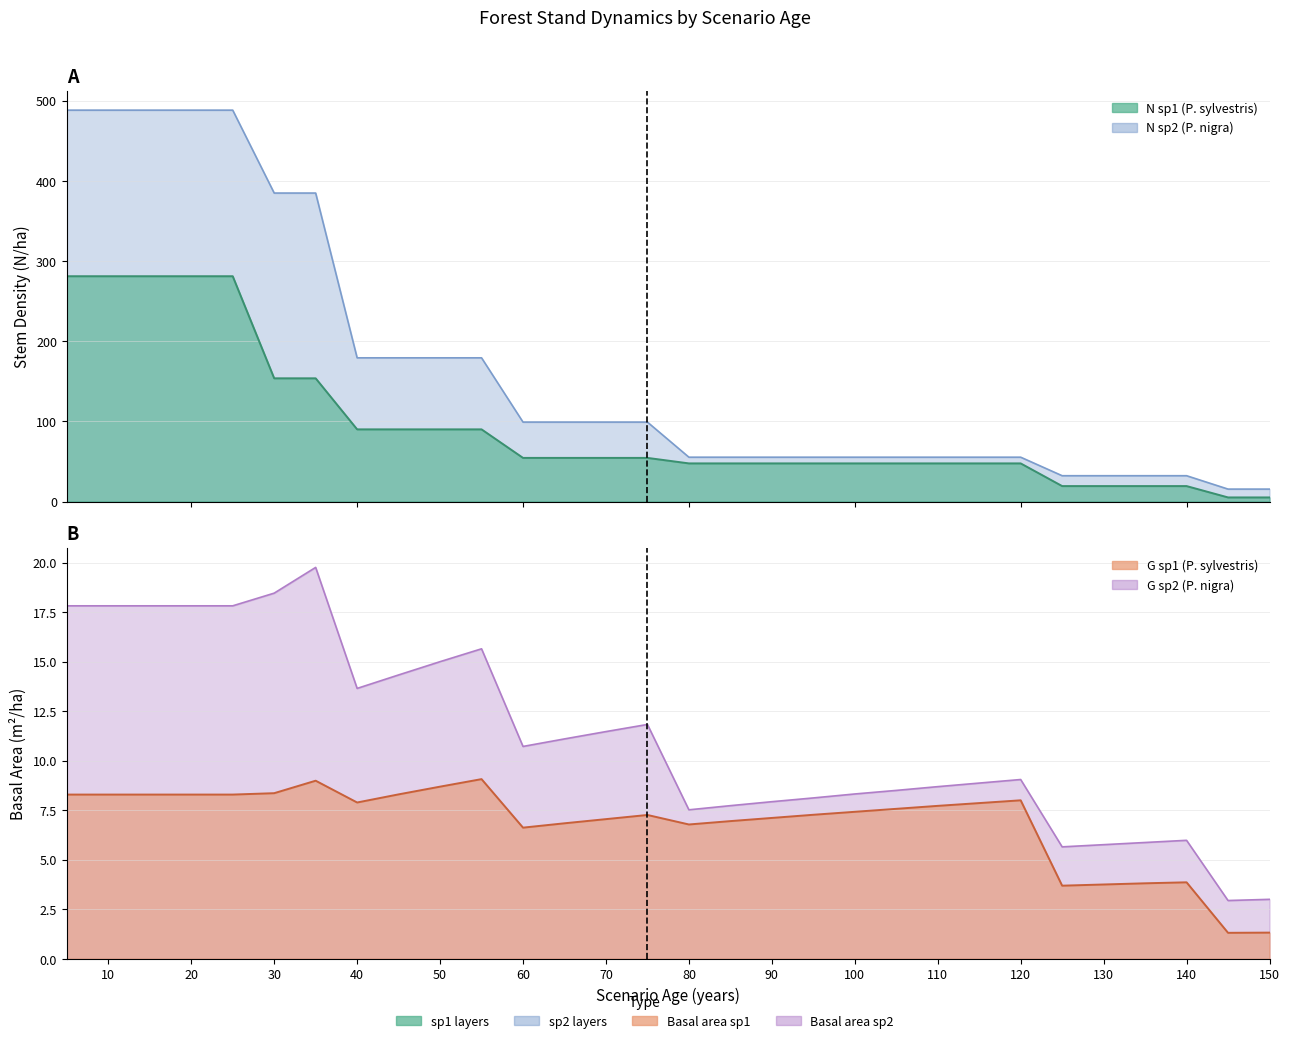

True or false: N_sp1 and N_sp2 cross at least once.

False